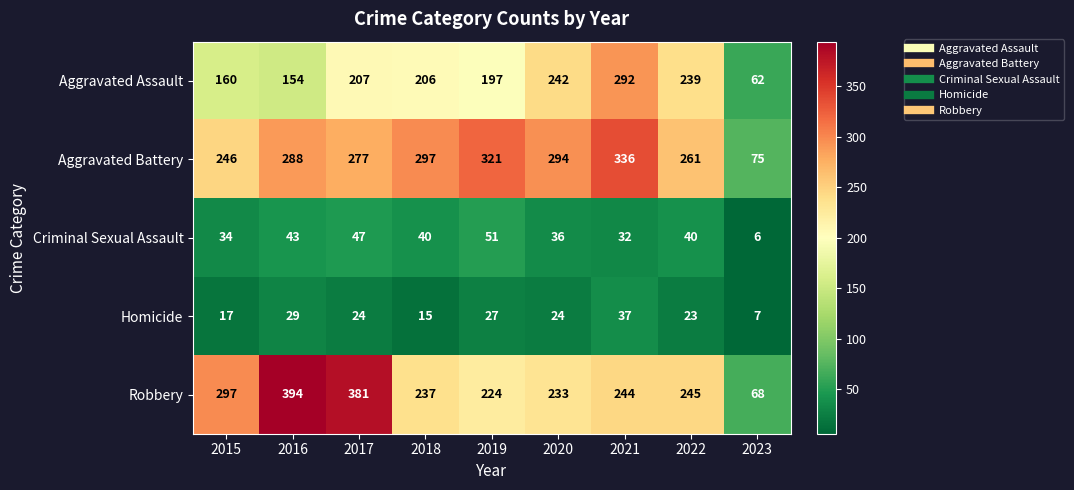

Between 2019 and 2023, which series saw the biggest shift?

Aggravated Battery